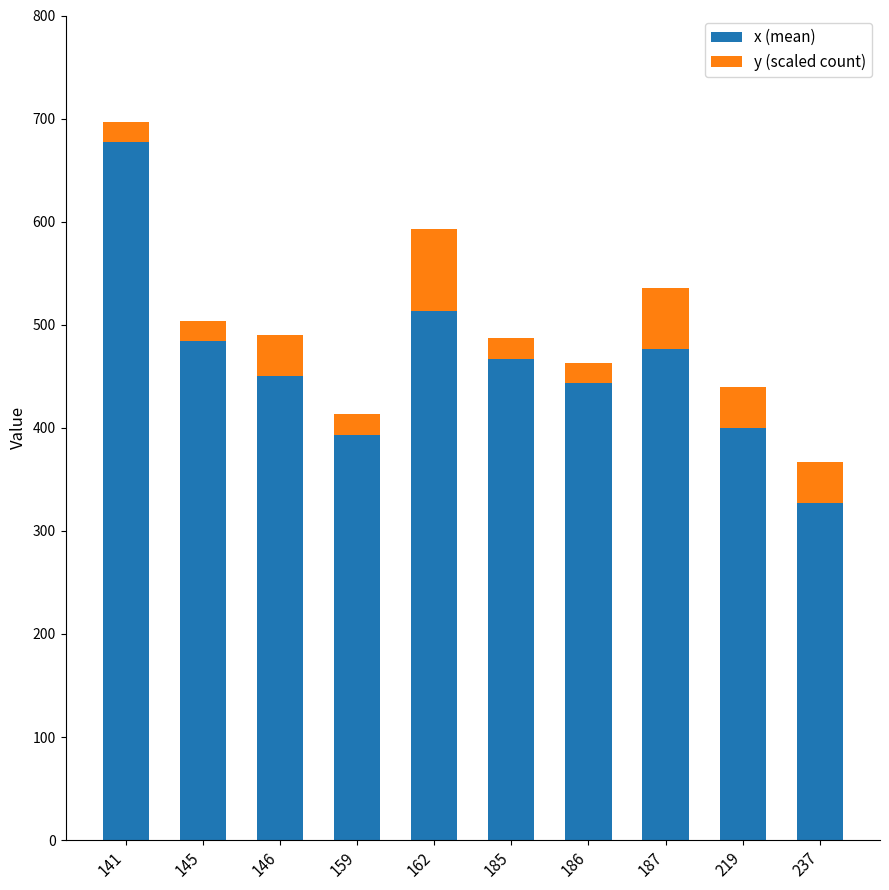

How many categories are shown in the chart?

10